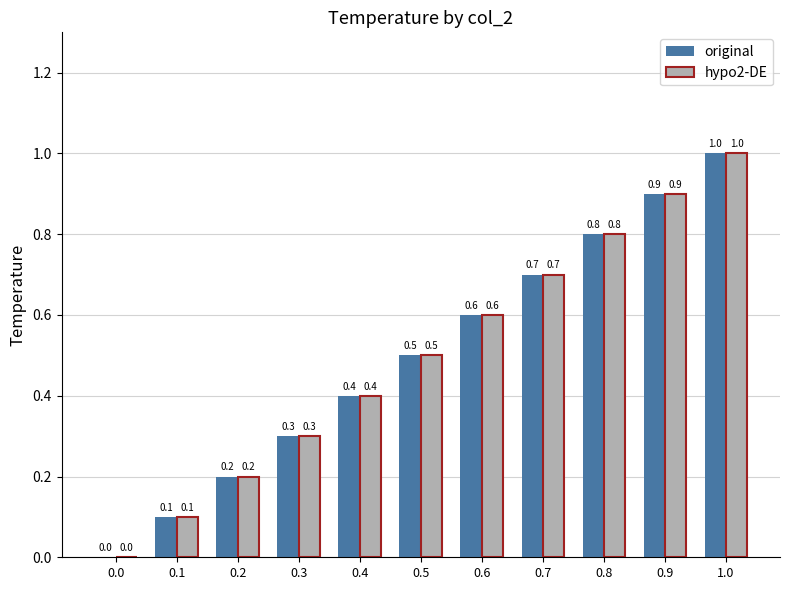

Is the value of original at 0.2 greater than the value of hypo2-DE at 0.3?

No